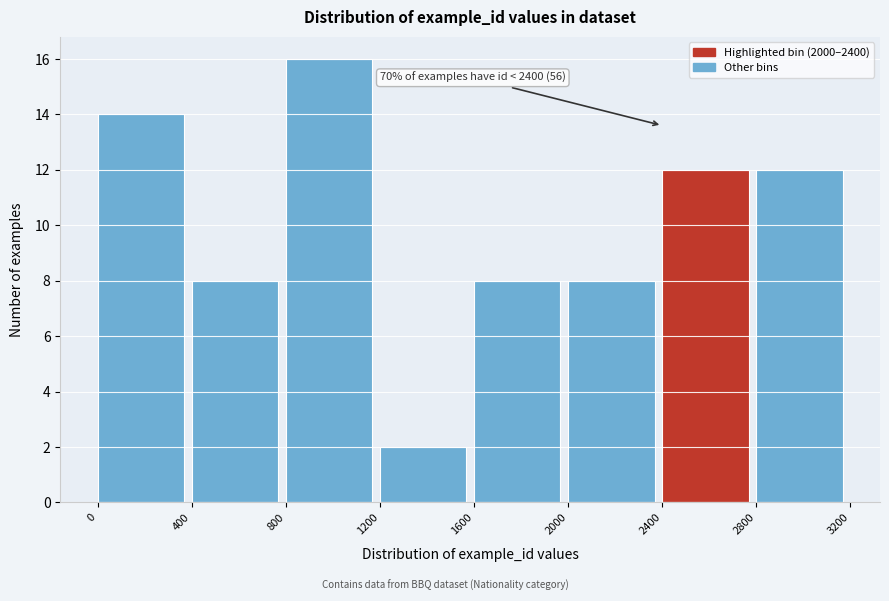

Which range on the x-axis has the tallest bar?

800 to 1200